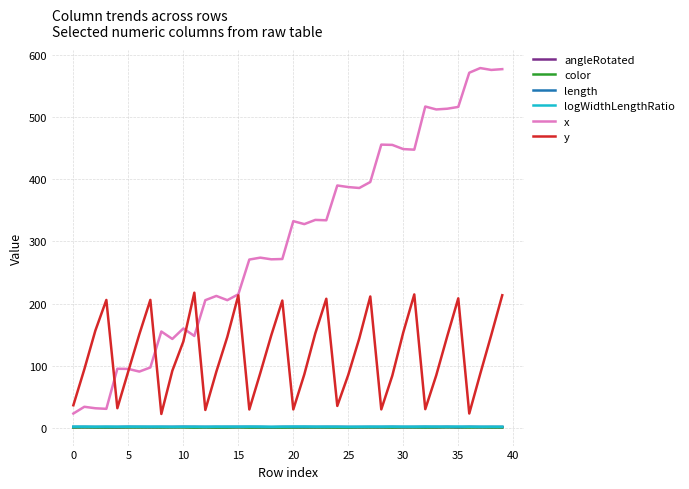

What is the greatest value displayed?

579.1